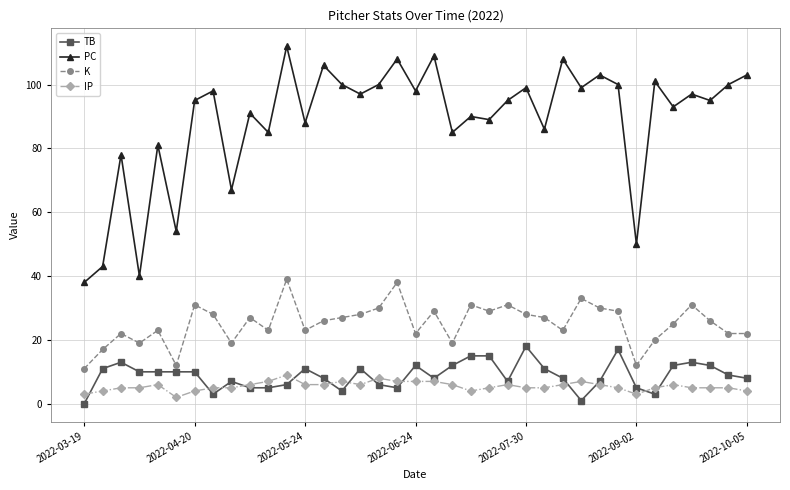

True or false: TB and PC intersect in this chart.

False